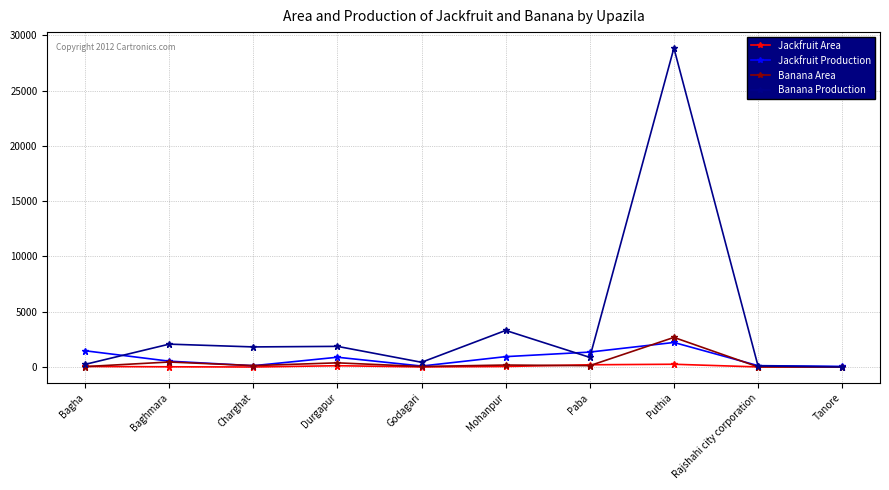

Which series has the largest range (max minus min)?

Banana Production